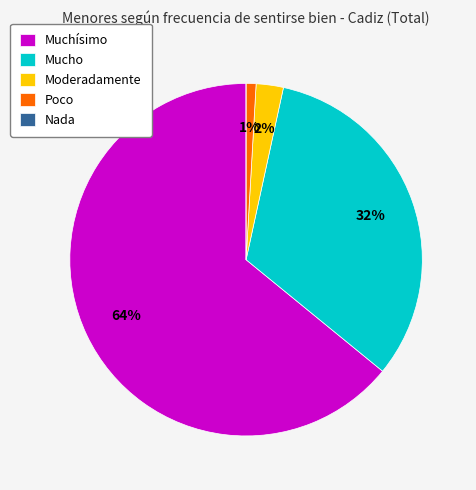

To the nearest percent, what is the combined percentage of Muchísimo and Moderadamente?

67%